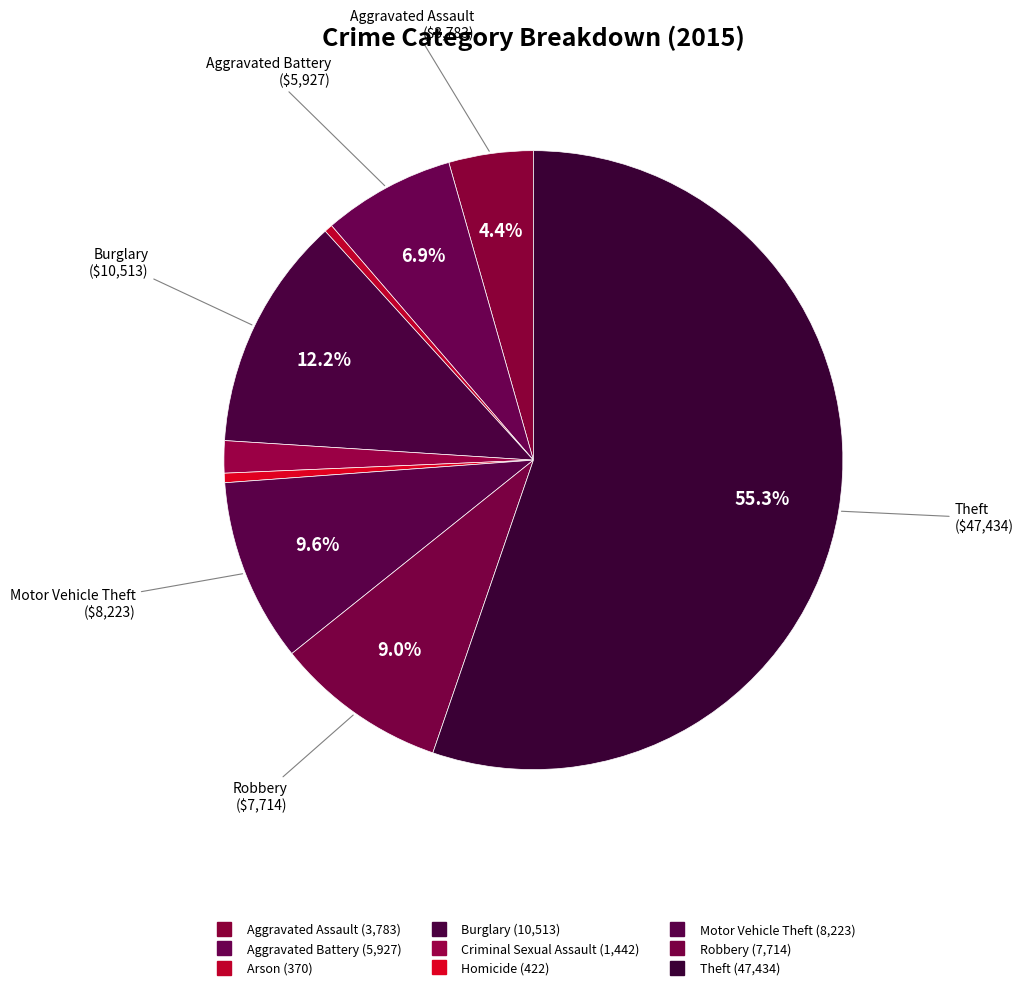

Which slice is the smallest?

Arson